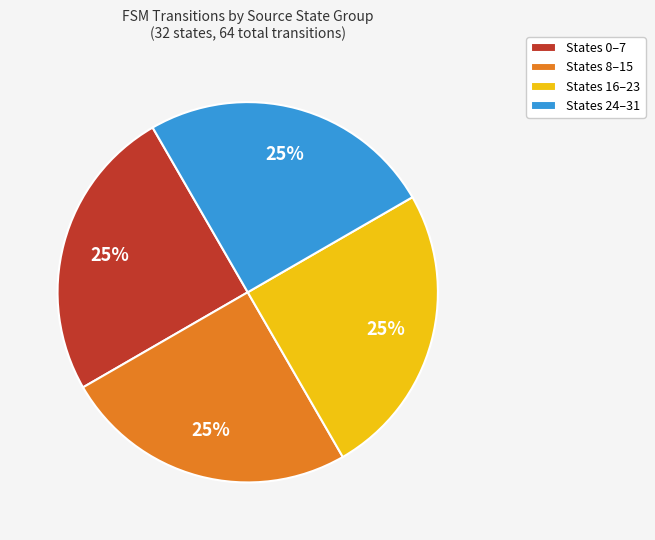

To the nearest percent, what portion does States 16–23 represent?

25%